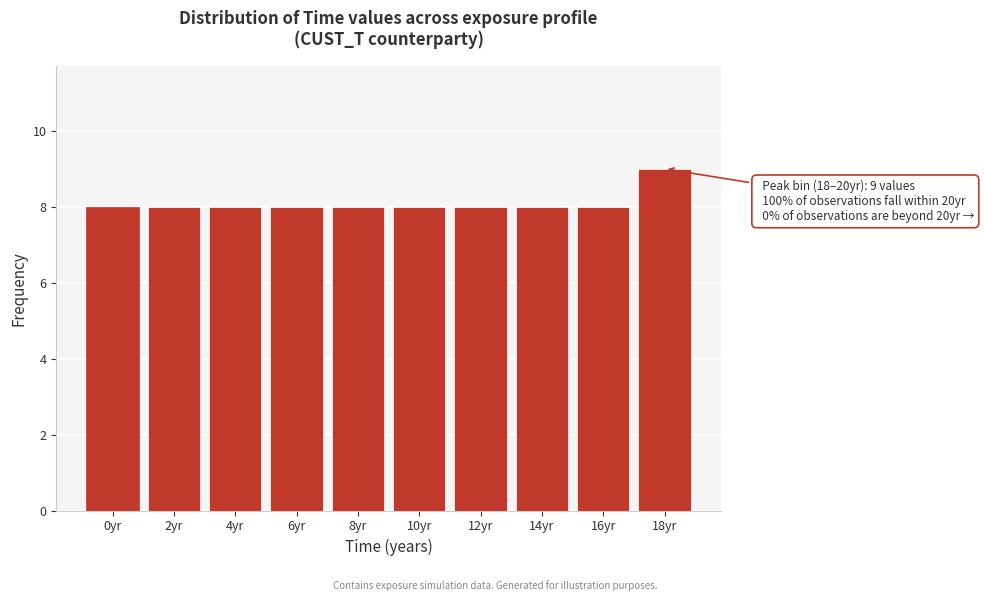

Reading left to right, what are all the values shown in this chart?

0yr=8	2yr=8	4yr=8	6yr=8	8yr=8	10yr=8	12yr=8	14yr=8	16yr=8	18yr=9